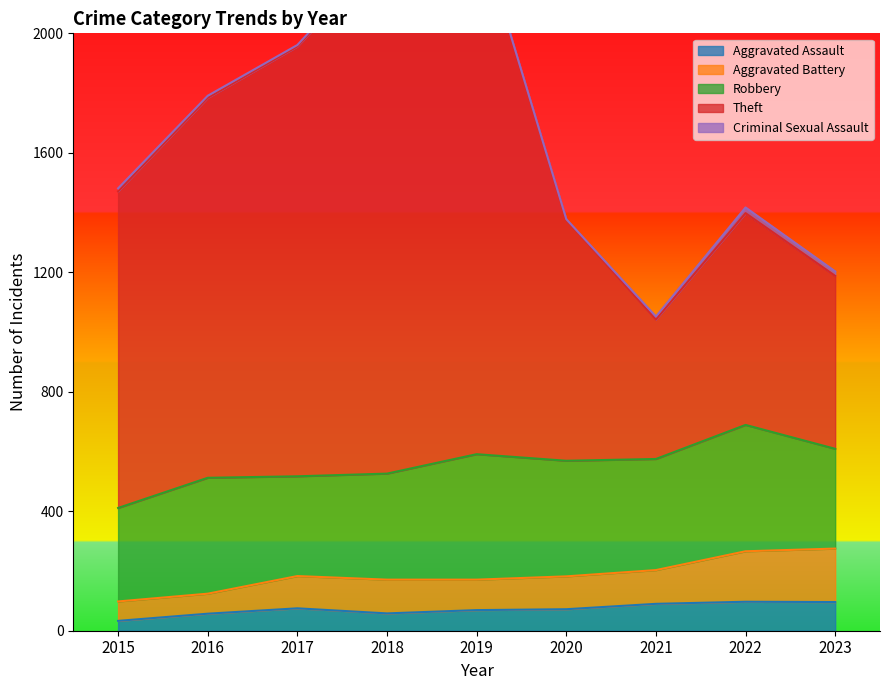

True or false: Aggravated Assault has a value of 58 at 2018.

True